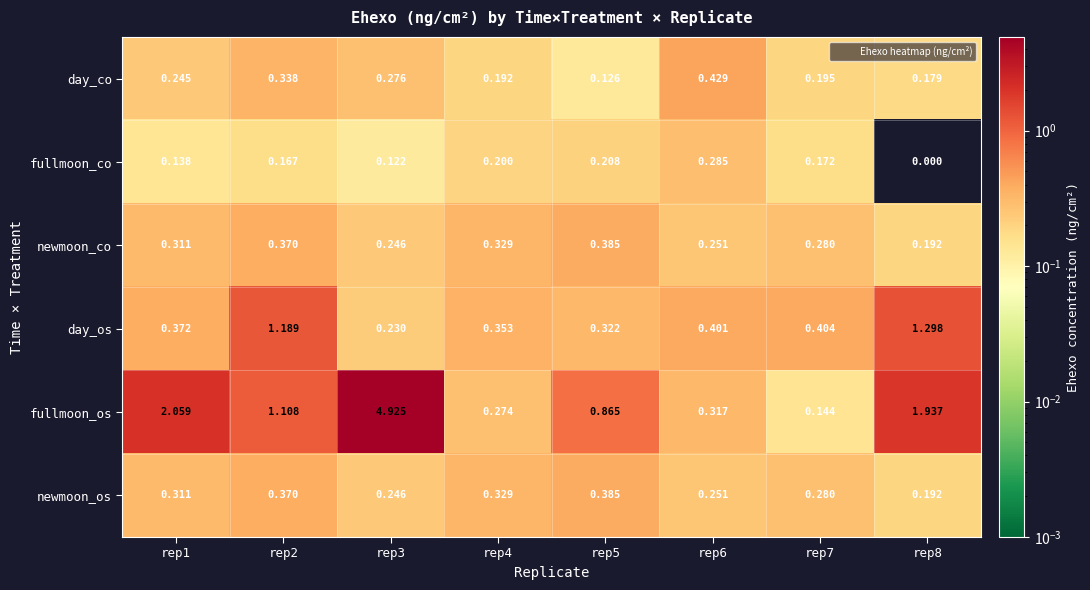

Is the value of fullmoon_co at rep5 greater than the value of fullmoon_os at rep5?

No